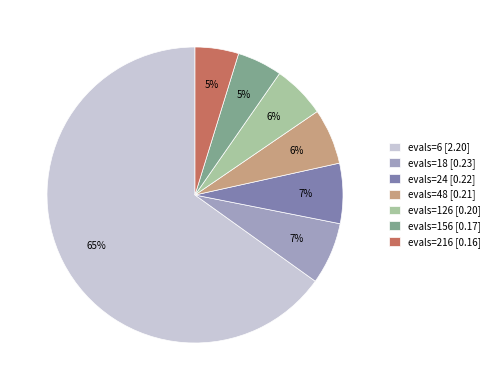

Is it true that evals=18 is 1% of the pie?

False